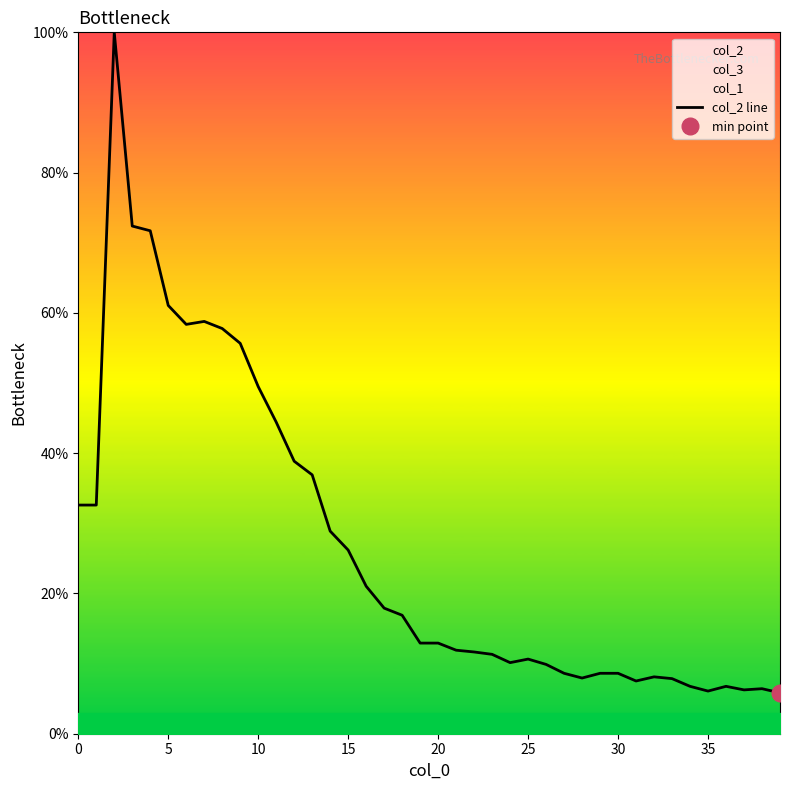

What is the highest value of the col_2 line series?

100.0